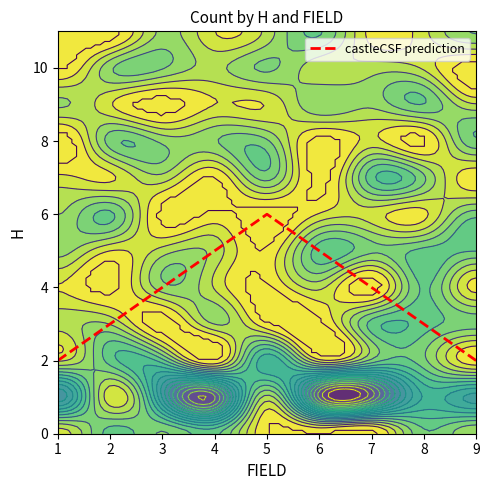

List the labels in order of value, largest first.

5, 4, 6, 3, 7, 2, 8, 1, 9